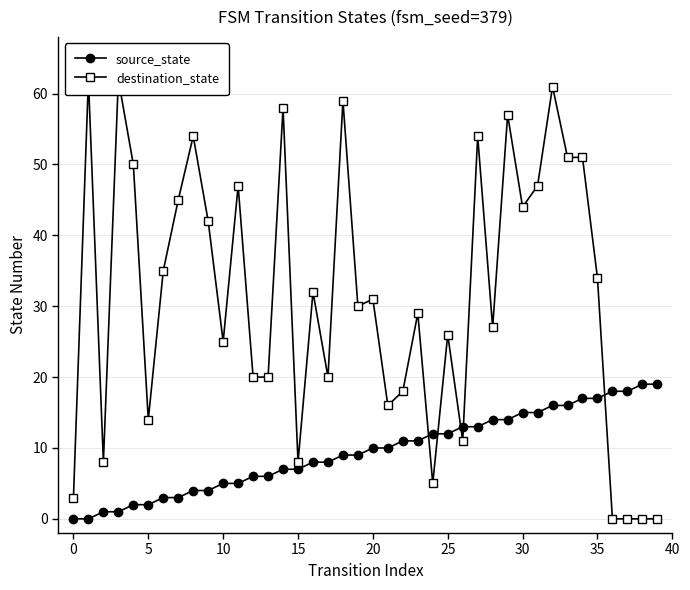

What are all the series names shown in the legend?

source_state, destination_state